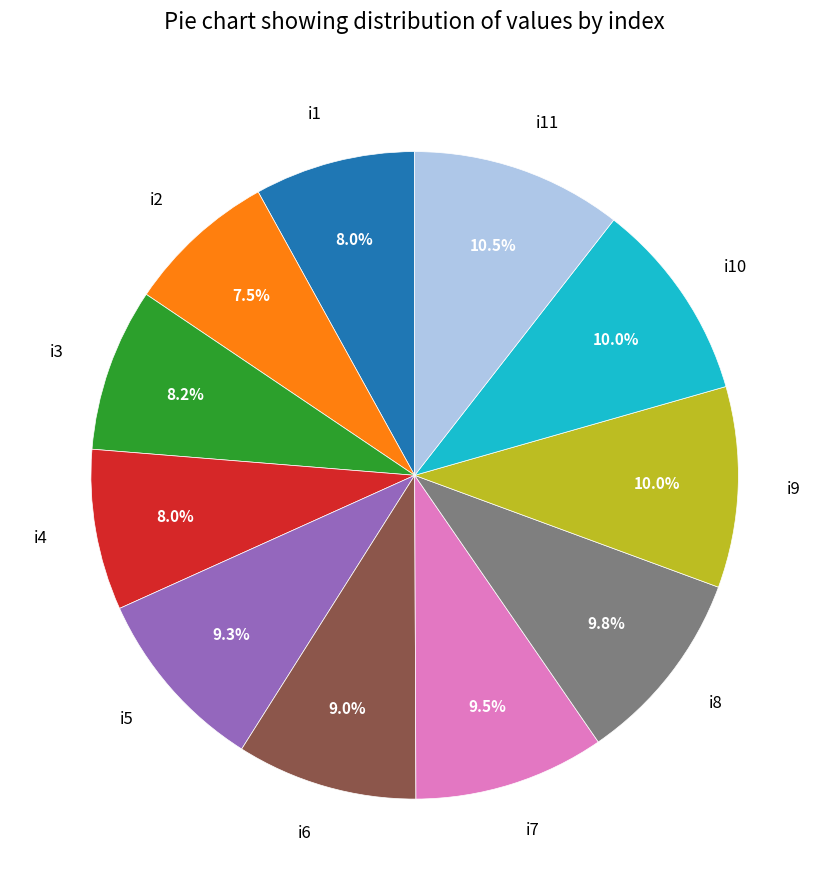

Do i5 and i10 together represent more than half of the pie?

No